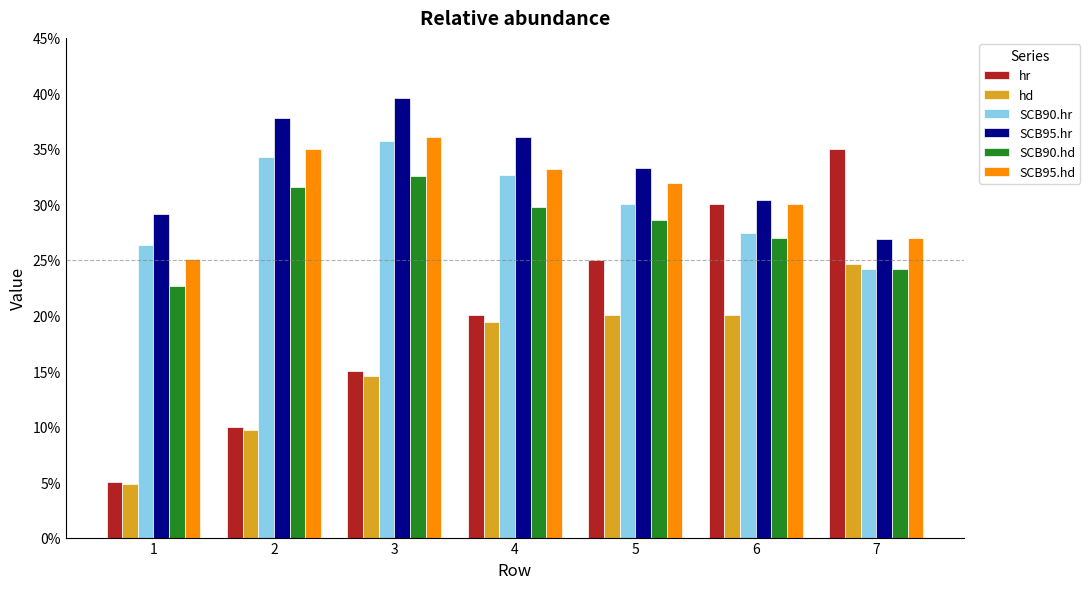

Rank the series at 3 from lowest to highest value.

hd, hr, SCB90.hd, SCB90.hr, SCB95.hd, SCB95.hr